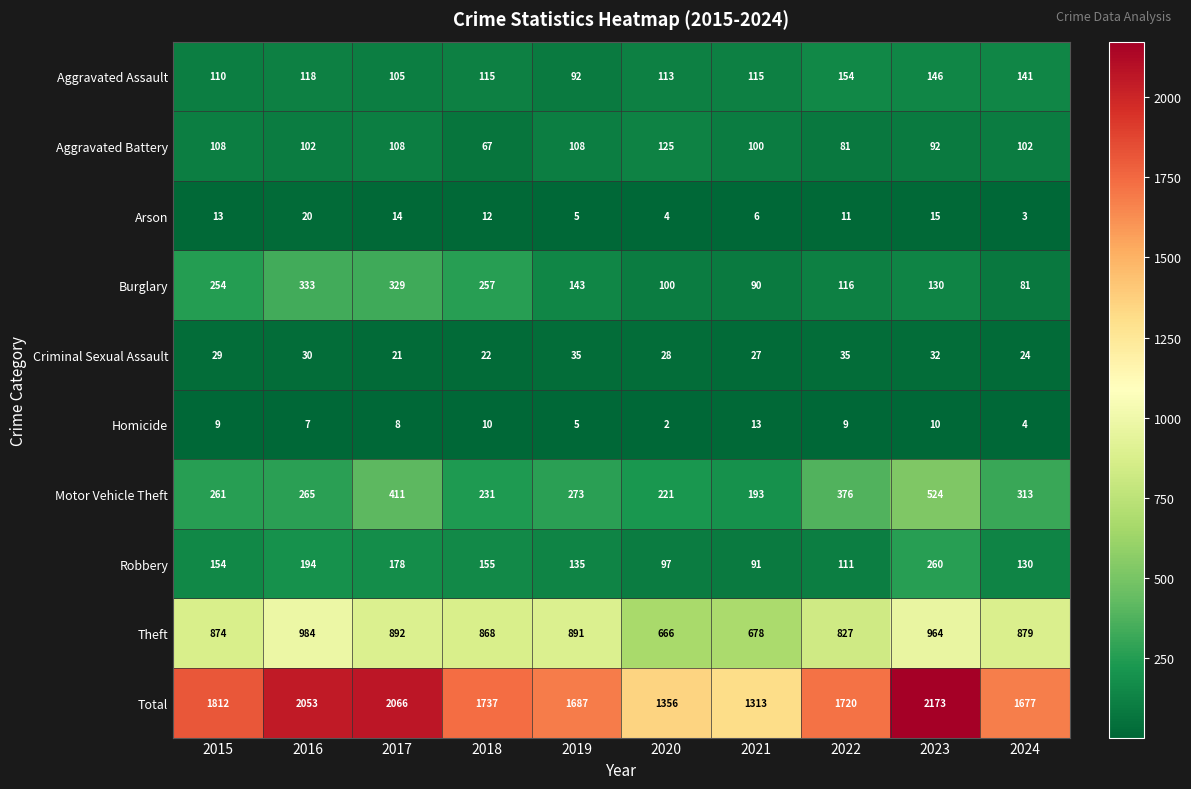

Which series has the widest spread of values?

Total